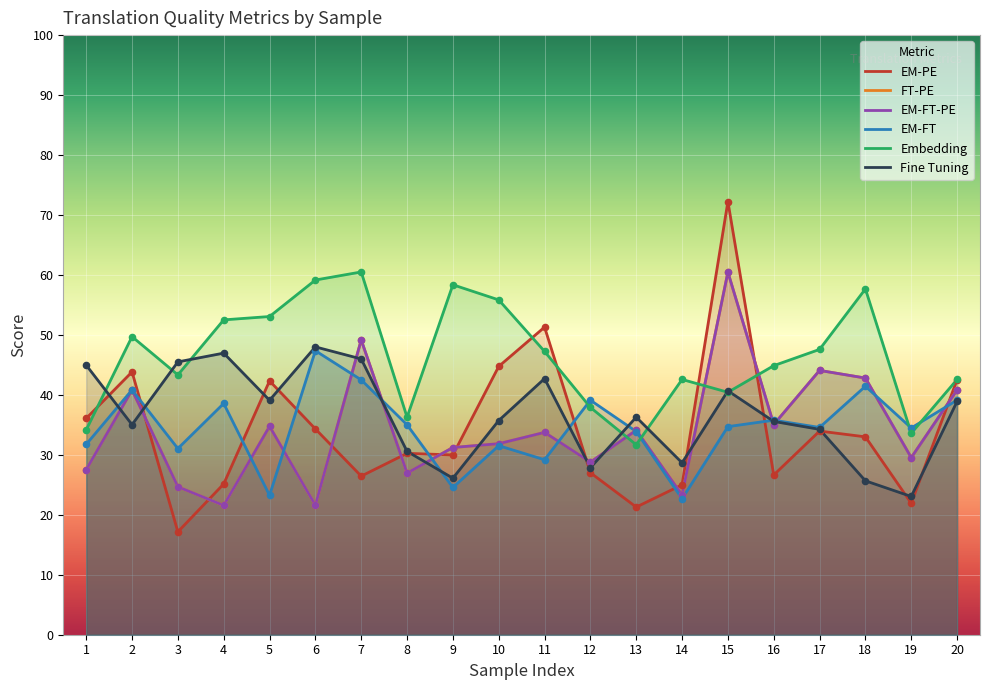

What are all the series names shown in the legend?

EM-PE, FT-PE, EM-FT-PE, EM-FT, Embedding, Fine Tuning